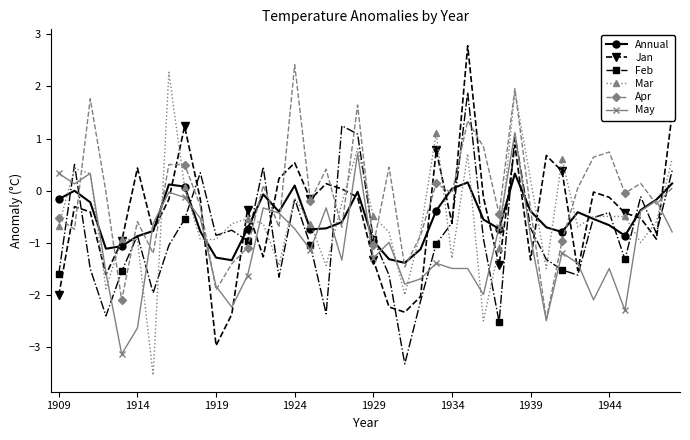

Count the number of categories in the chart.

40